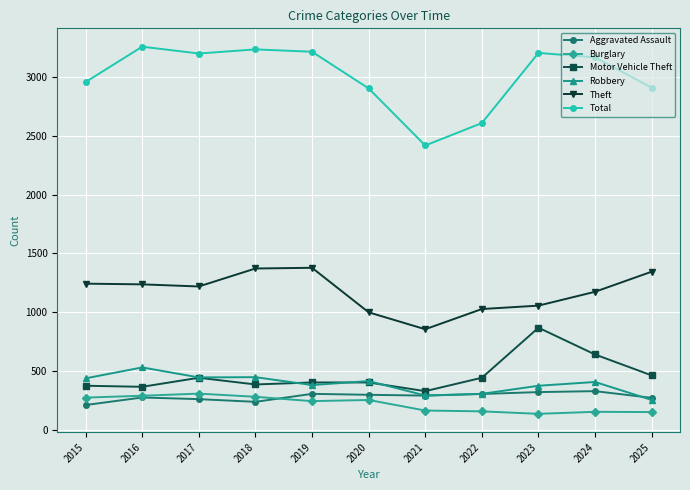

What is the difference between the maximum and minimum values in the Robbery series?

277